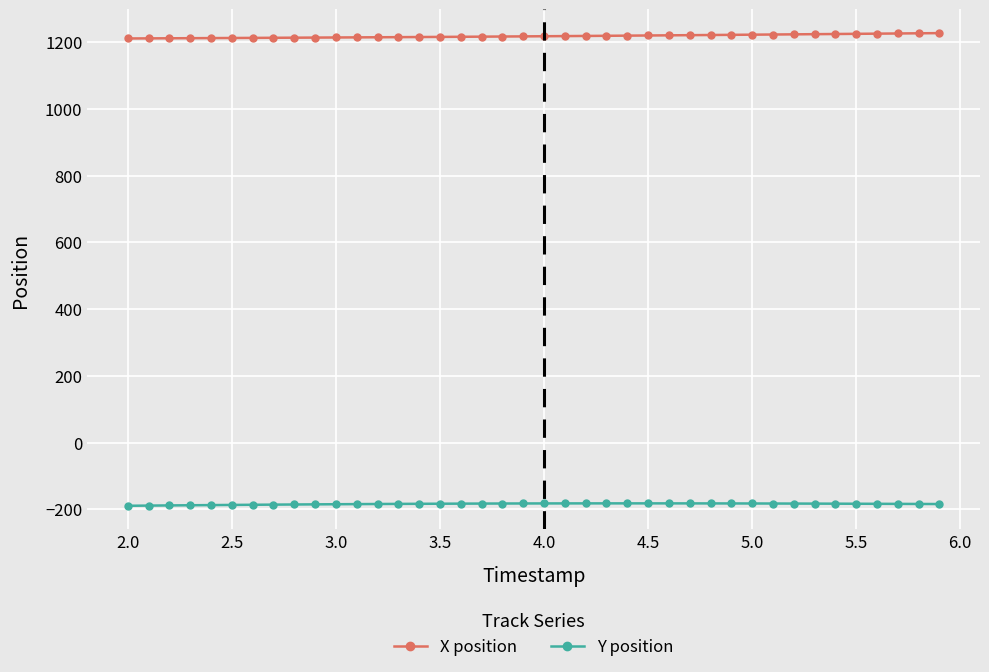

Which series has the largest total across all categories?

X position